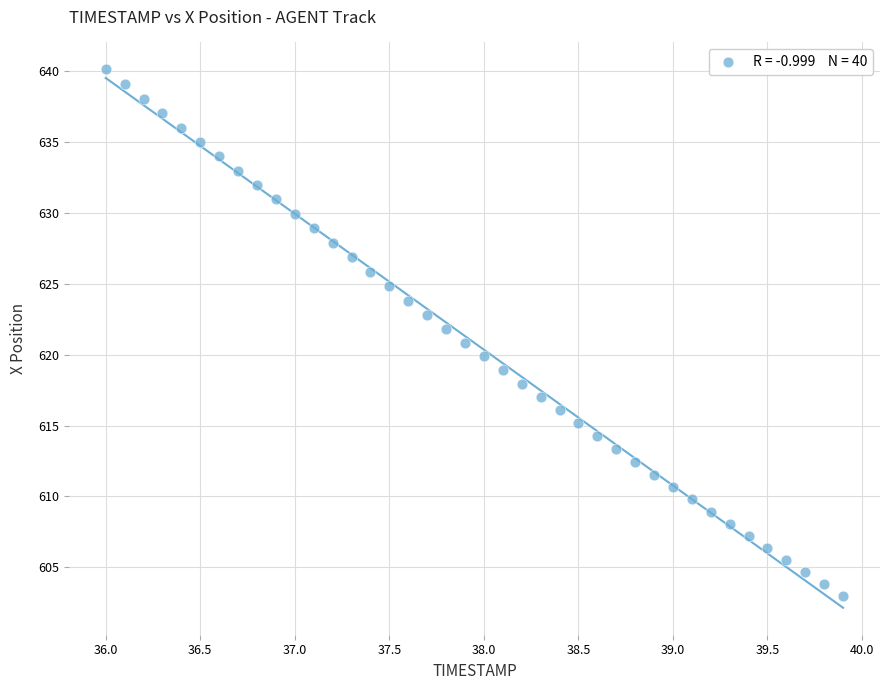

What is the range of X values (max minus min)?

3.9